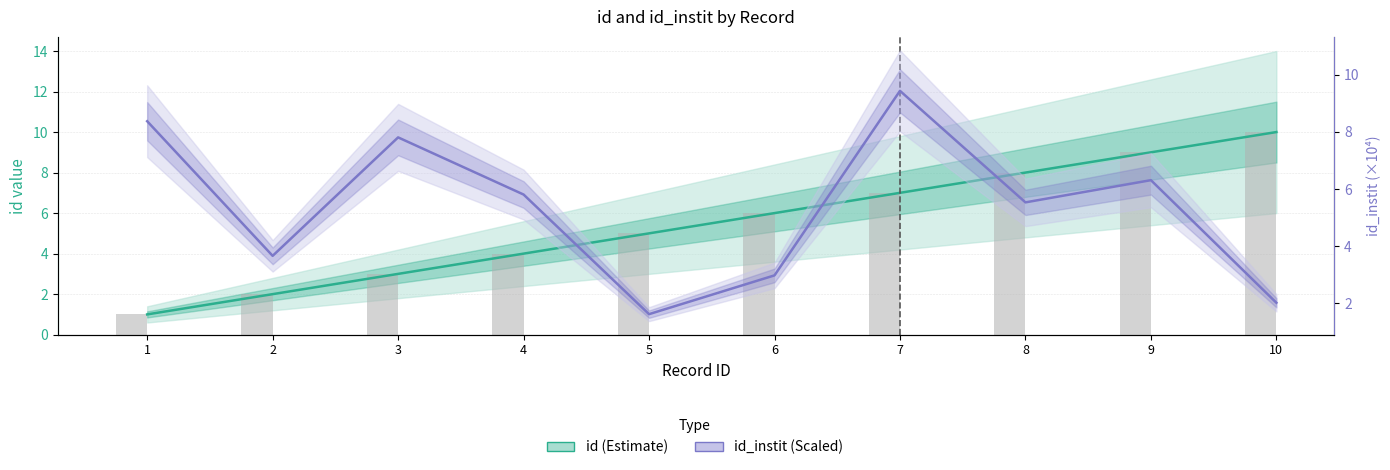

How many id (Estimate) values are between 3 and 8?

6